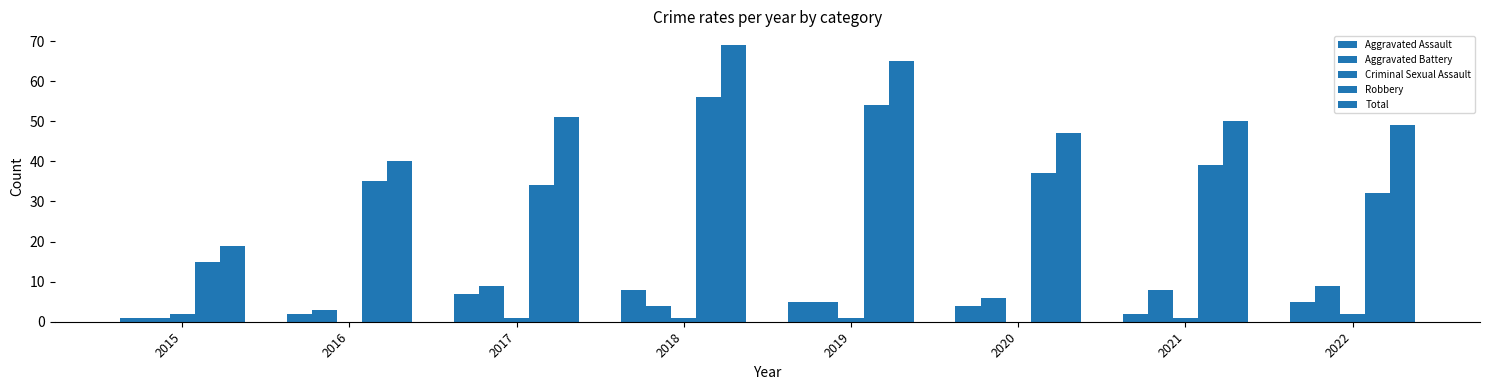

Reading left to right, what are all the values shown in this chart?

Aggravated Assault: 1	2	7	8	5	4	2	5
Aggravated Battery: 1	3	9	4	5	6	8	9
Criminal Sexual Assault: 2	0	1	1	1	0	1	2
Robbery: 15	35	34	56	54	37	39	32
Total: 19	40	51	69	65	47	50	49